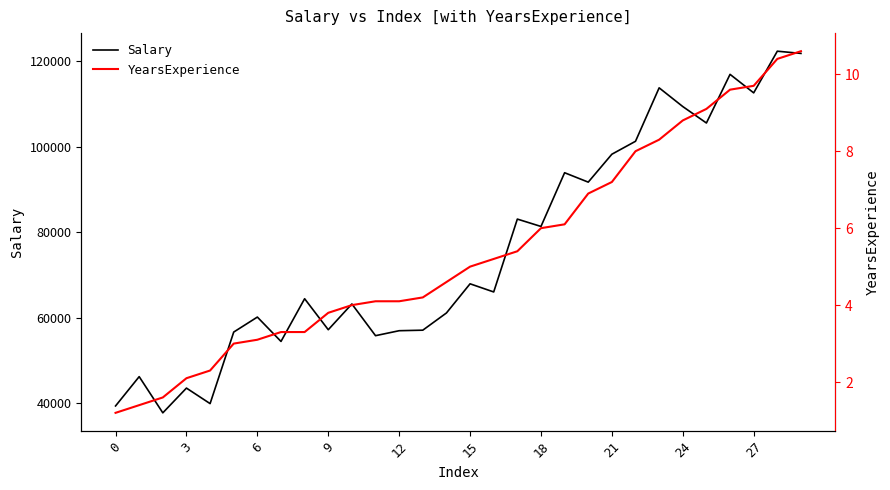

What is the value of the YearsExperience point at the 5th from the left?

2.3